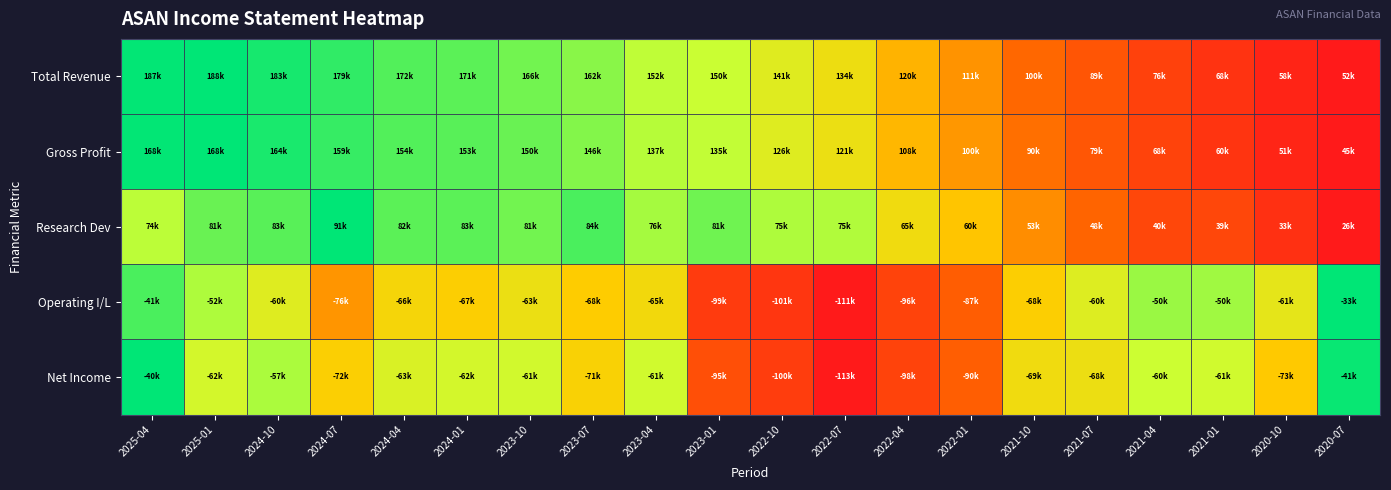

Reading left to right, transcribe all the data shown in this chart.

Total Revenue: 2025-04=1.0	2025-01=1.0	2024-10=1.0	2024-07=0.9	2024-04=0.9	2024-01=0.9	2023-10=0.8	2023-07=0.8	2023-04=0.7	2023-01=0.7	2022-10=0.7	2022-07=0.6	2022-04=0.5	2022-01=0.4	2021-10=0.4	2021-07=0.3	2021-04=0.2	2021-01=0.1	2020-10=0.1	2020-07=0.0
Gross Profit: 2025-04=1.0	2025-01=1.0	2024-10=1.0	2024-07=0.9	2024-04=0.9	2024-01=0.9	2023-10=0.9	2023-07=0.8	2023-04=0.7	2023-01=0.7	2022-10=0.7	2022-07=0.6	2022-04=0.5	2022-01=0.4	2021-10=0.4	2021-07=0.3	2021-04=0.2	2021-01=0.1	2020-10=0.1	2020-07=0.0
Research Dev: 2025-04=0.7	2025-01=0.9	2024-10=0.9	2024-07=1.0	2024-04=0.9	2024-01=0.9	2023-10=0.8	2023-07=0.9	2023-04=0.8	2023-01=0.8	2022-10=0.8	2022-07=0.8	2022-04=0.6	2022-01=0.5	2021-10=0.4	2021-07=0.3	2021-04=0.2	2021-01=0.2	2020-10=0.1	2020-07=0.0
Operating I/L: 2025-04=0.9	2025-01=0.8	2024-10=0.7	2024-07=0.4	2024-04=0.6	2024-01=0.6	2023-10=0.6	2023-07=0.6	2023-04=0.6	2023-01=0.2	2022-10=0.1	2022-07=0.0	2022-04=0.2	2022-01=0.3	2021-10=0.6	2021-07=0.7	2021-04=0.8	2021-01=0.8	2020-10=0.6	2020-07=1.0
Net Income: 2025-04=1.0	2025-01=0.7	2024-10=0.8	2024-07=0.6	2024-04=0.7	2024-01=0.7	2023-10=0.7	2023-07=0.6	2023-04=0.7	2023-01=0.2	2022-10=0.2	2022-07=0.0	2022-04=0.2	2022-01=0.3	2021-10=0.6	2021-07=0.6	2021-04=0.7	2021-01=0.7	2020-10=0.5	2020-07=1.0